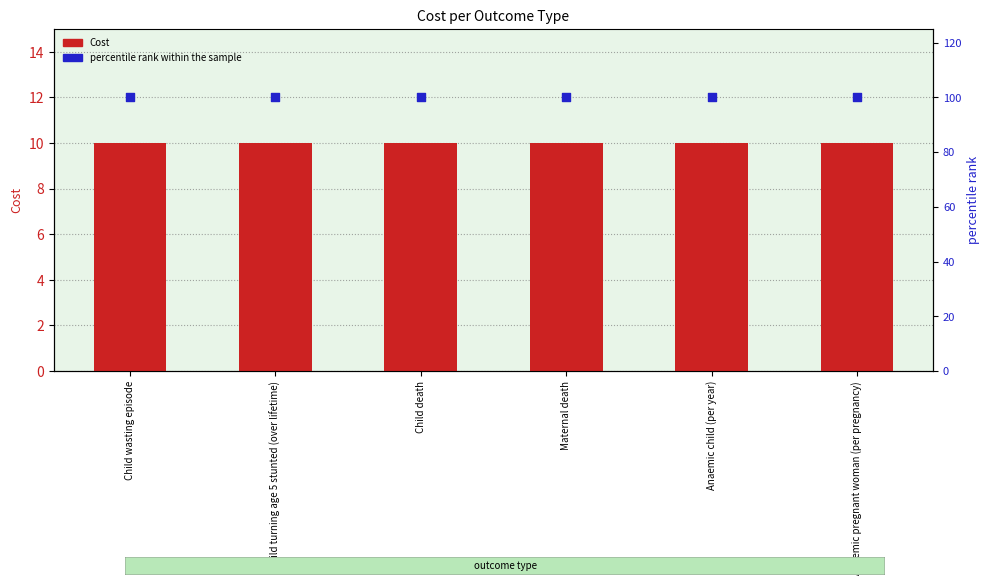

What is the total value across all series at Anaemic pregnant woman (per pregnancy)?

110